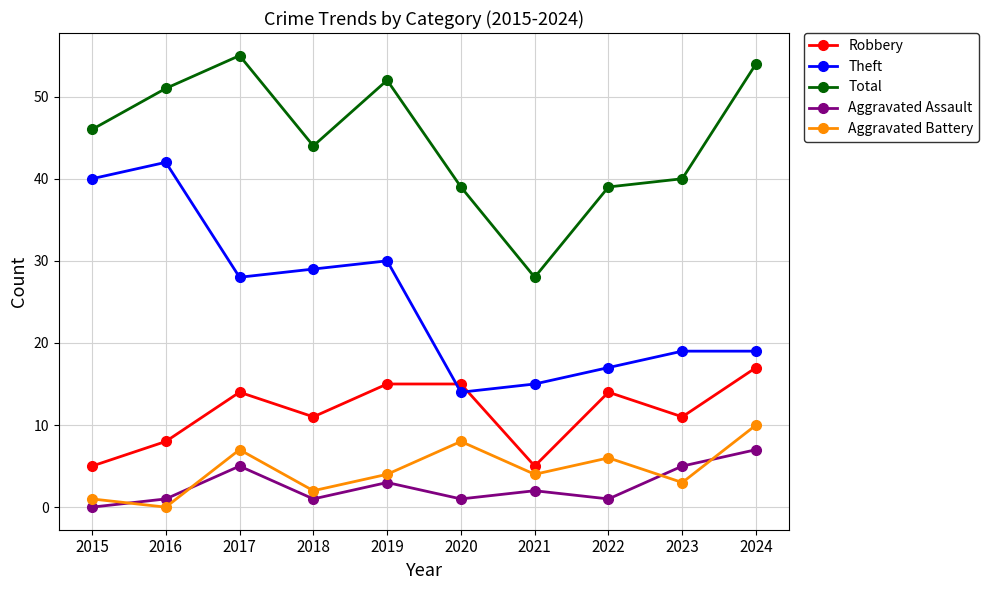

How many lines are shown in the chart?

5